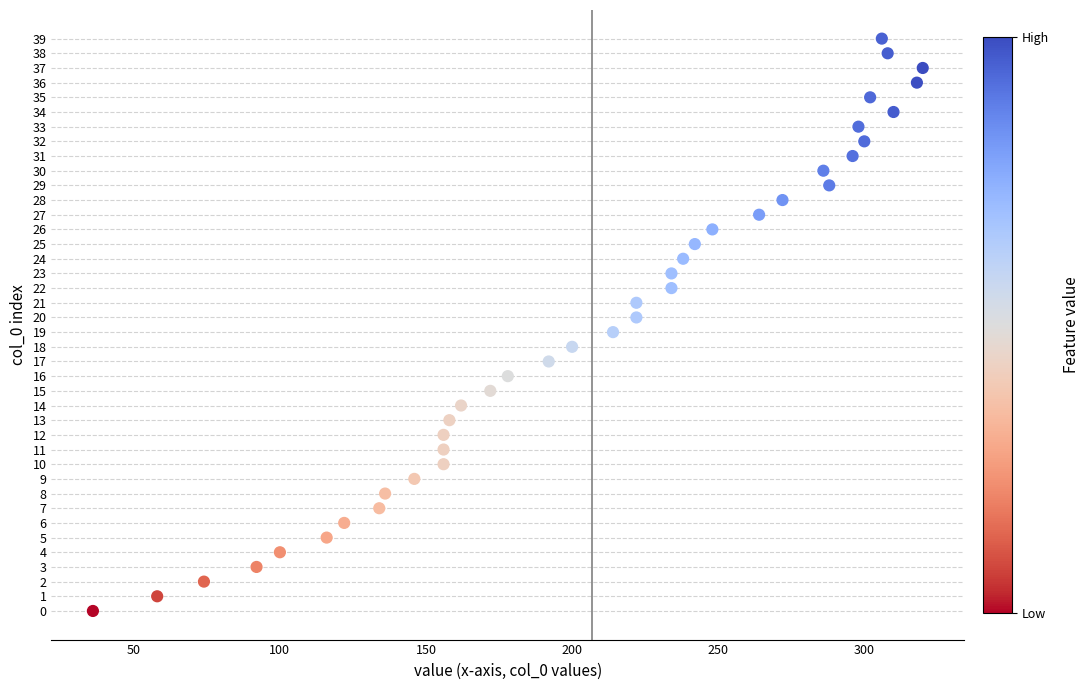

What is the range of X values (max minus min)?

284